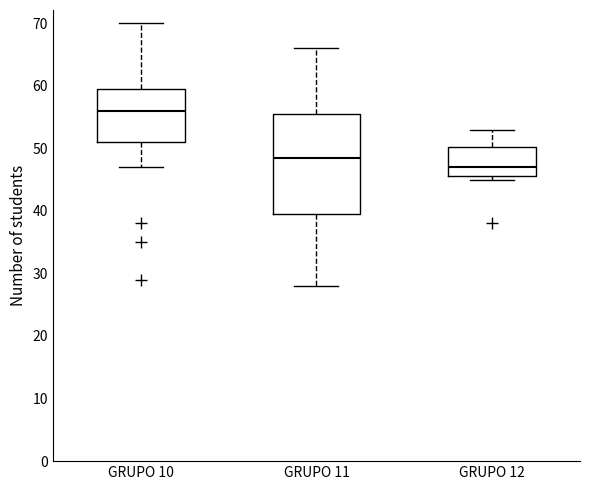

Where does the lower whisker of the box for GRUPO 11 end on the y-axis? The values are not printed on the chart, so give them approximately, as read against the axis.

28